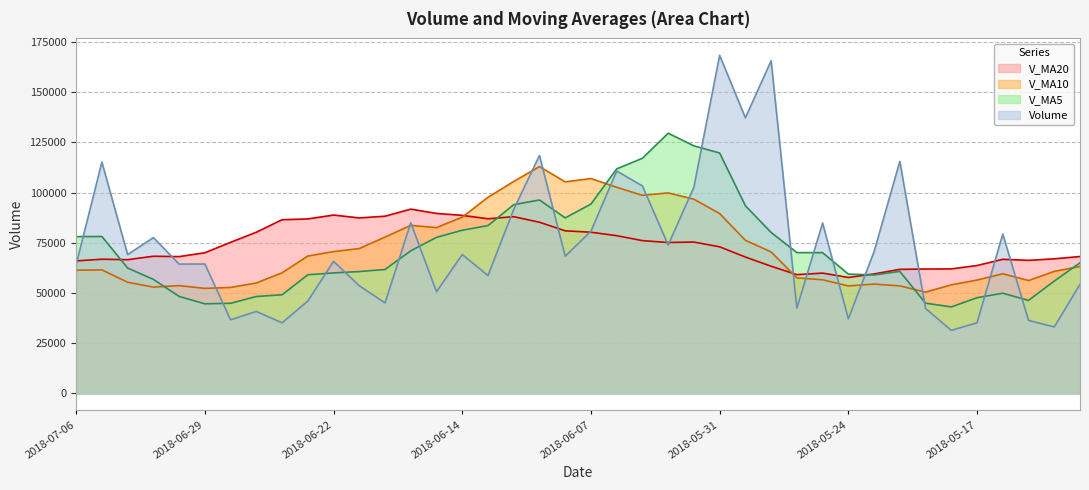

At 2018-07-06, list the series in order from smallest to largest.

V_MA10, Volume, V_MA20, V_MA5